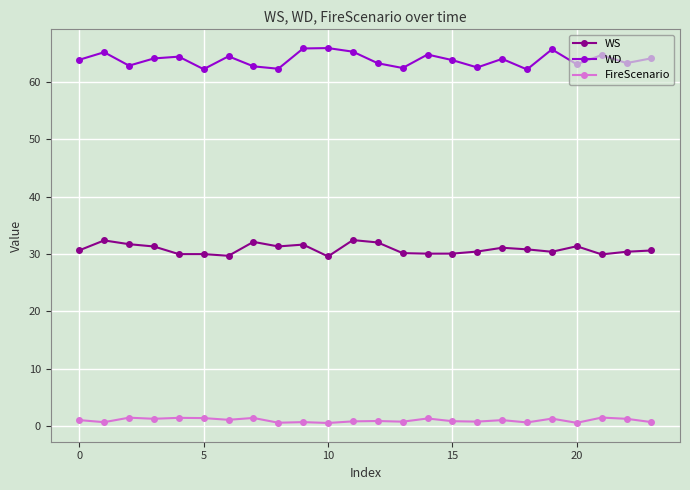

What is the maximum value shown in the chart?

65.9